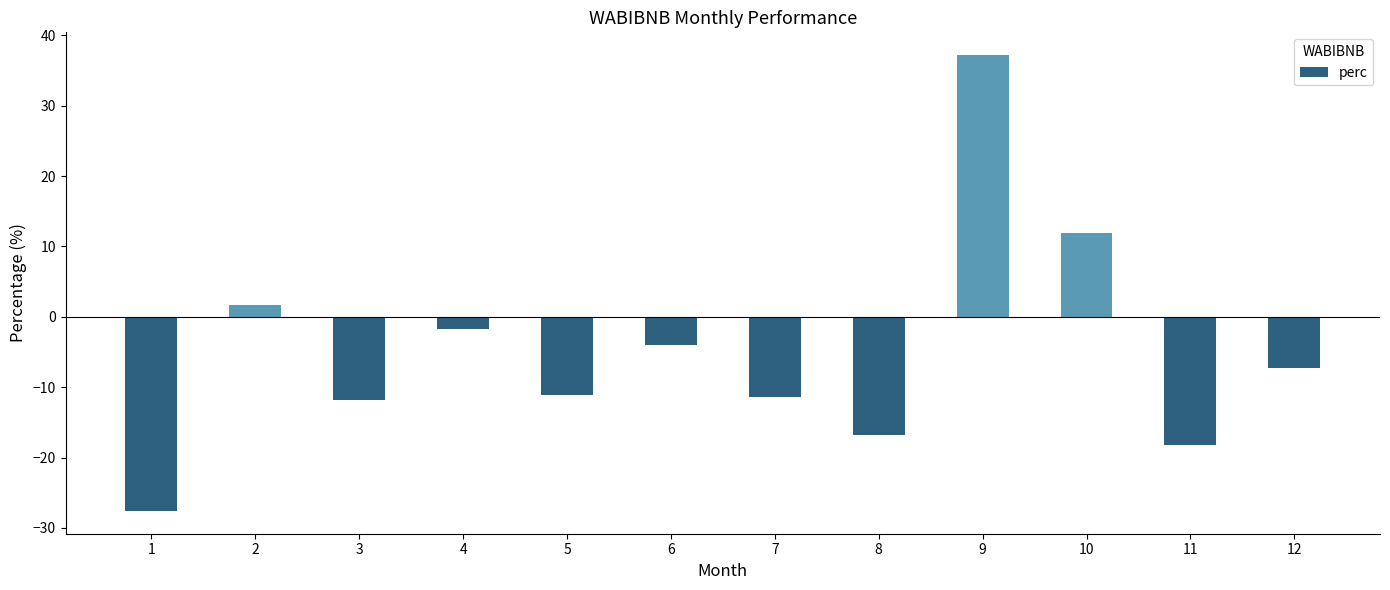

Is it true that the value at 3 is -11.8?

True